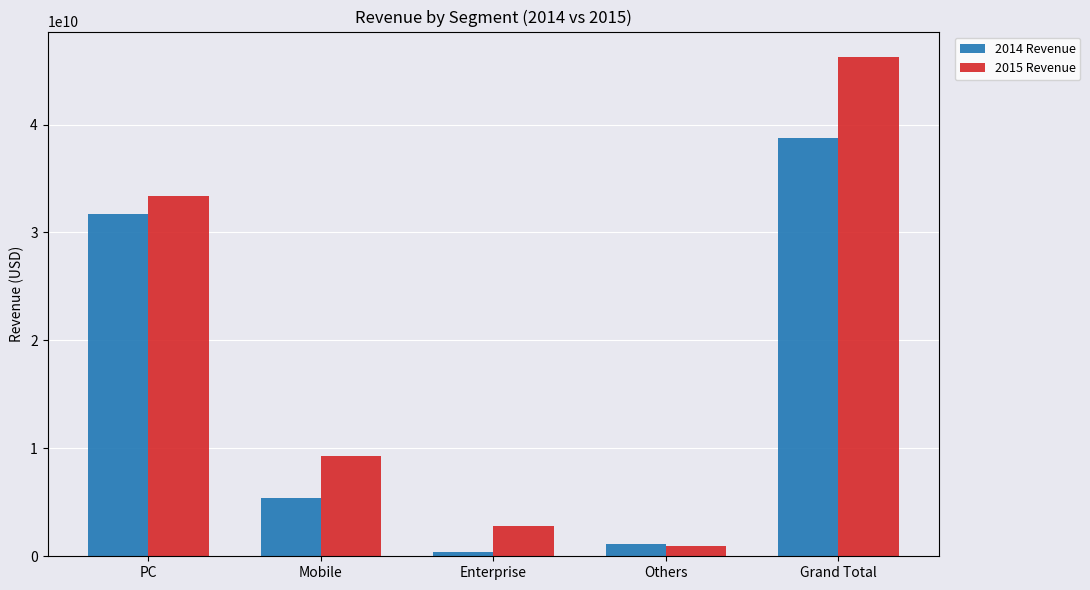

What is the difference between the 2014 Revenue values at Mobile and Others?

4257770000